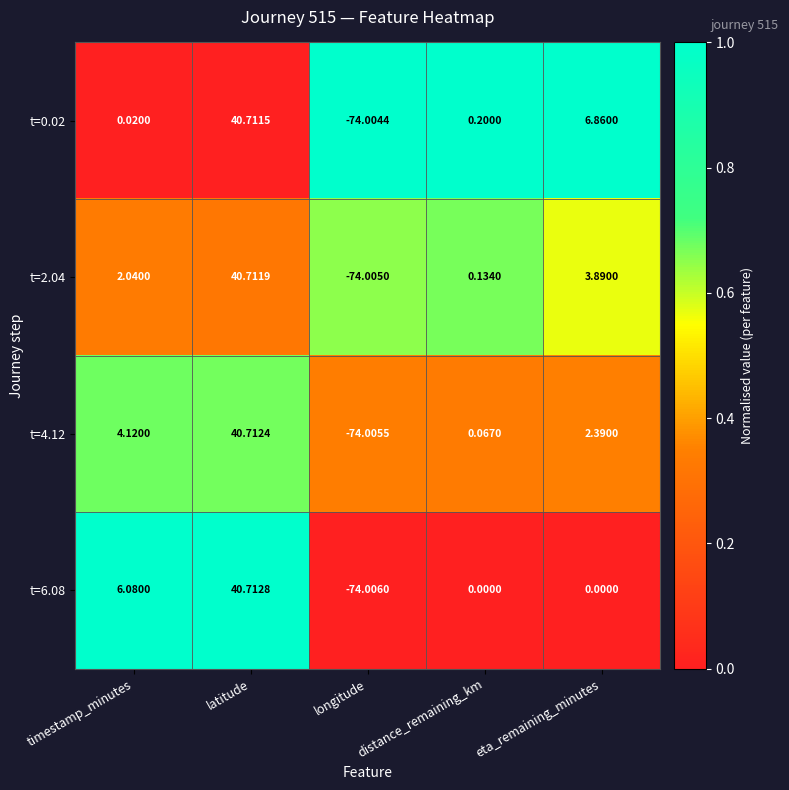

Where is t=2.04 nearest to the value -16?

distance_remaining_km